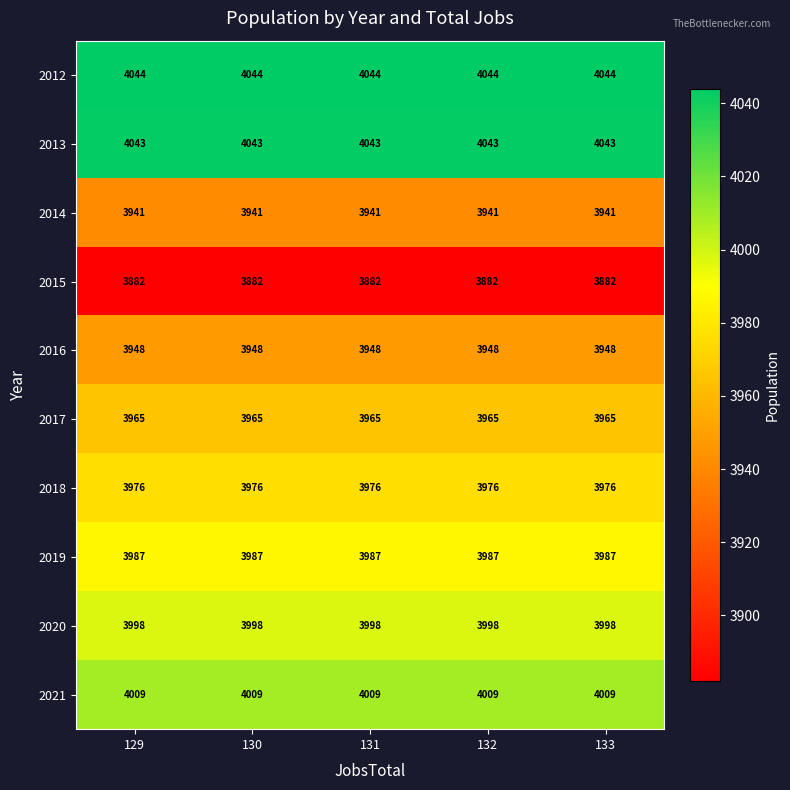

Read the 2021 value at 132.

4009